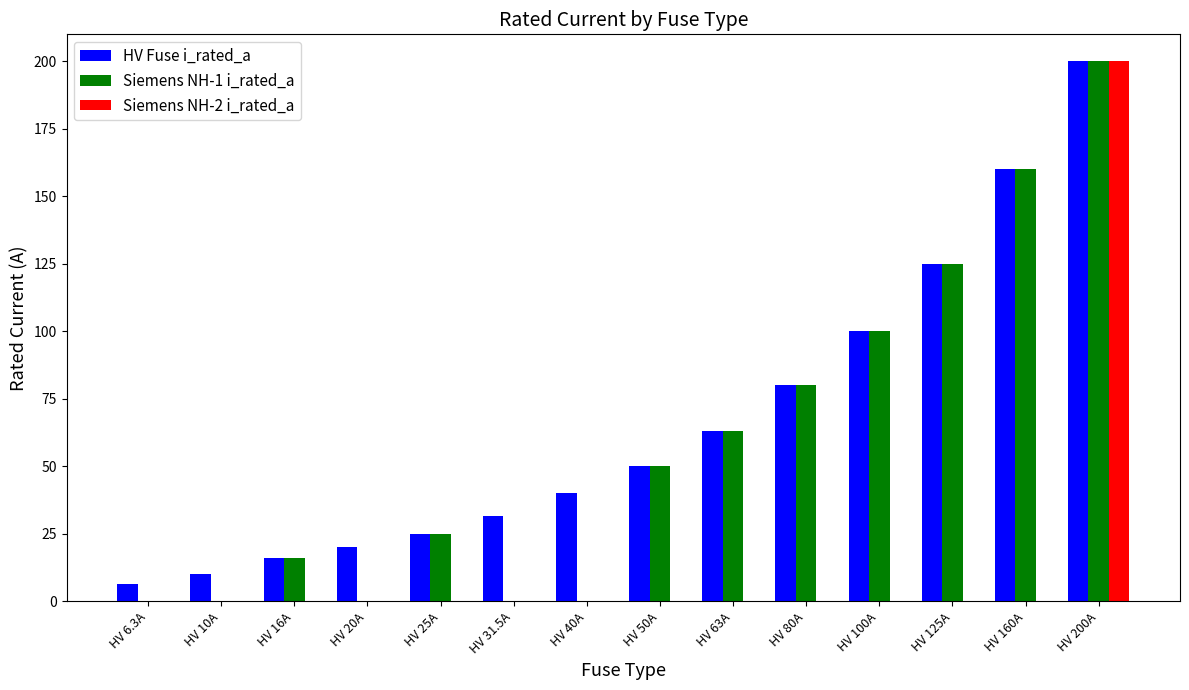

At which label is HV Fuse i_rated_a closest to 103?

HV 100A